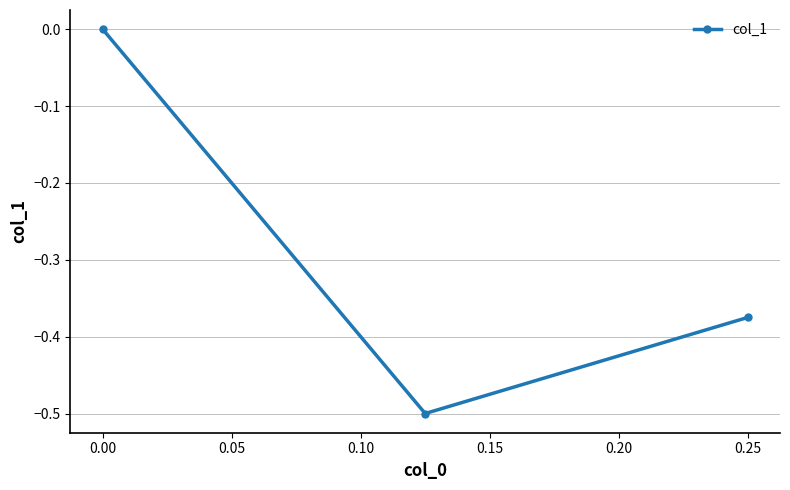

Is it true that the value at 0.25 is -0.1?

False